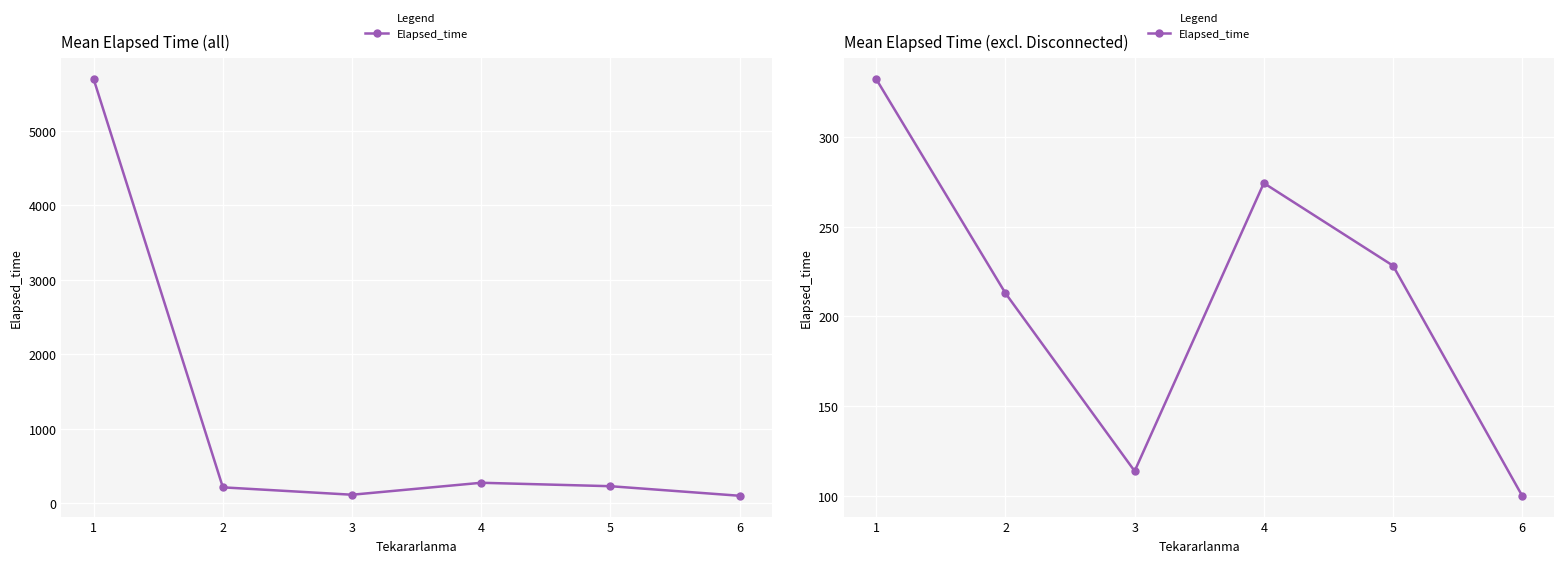

Does the chart display data point markers on the line(s)?

Yes